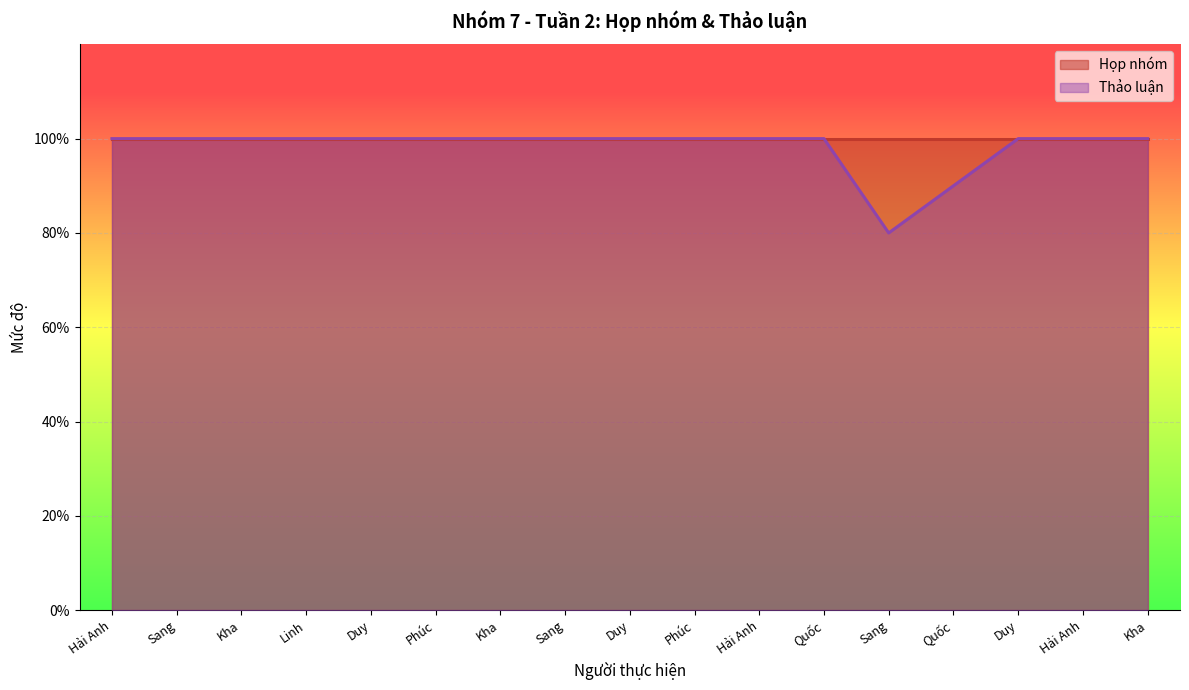

What value does the data have at Duy?

1.0